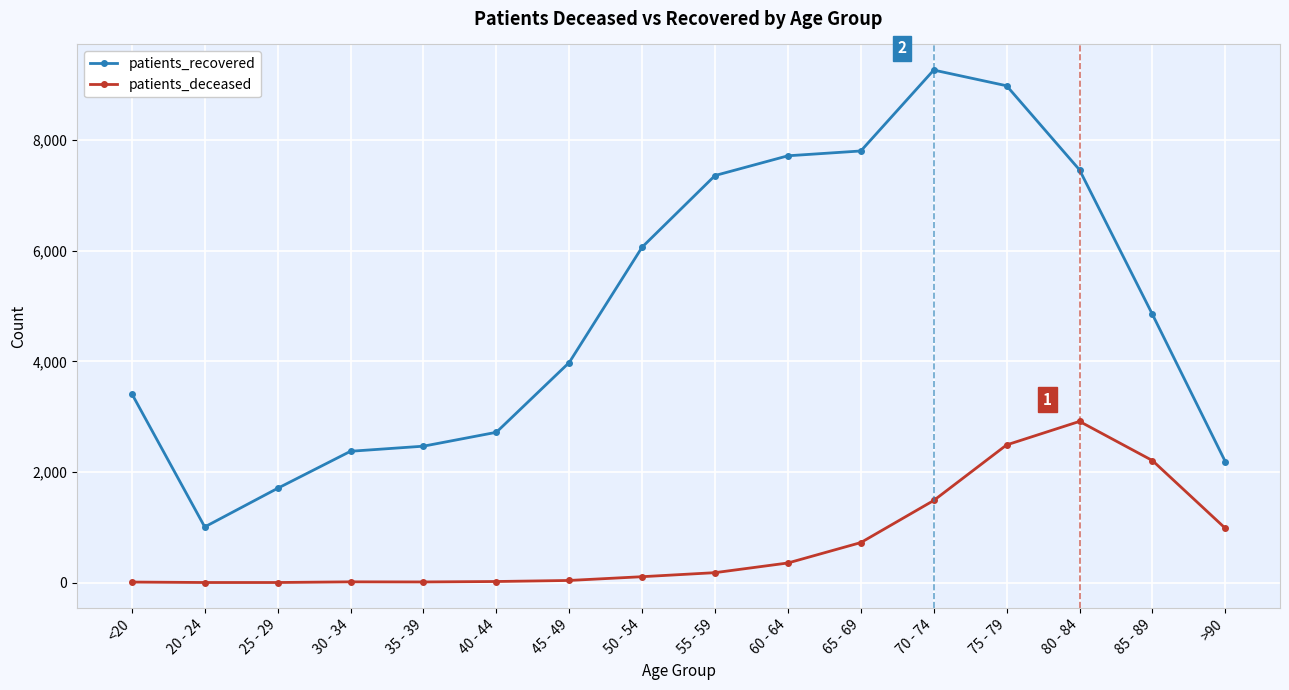

True or false: patients_recovered and patients_deceased cross at least once.

False